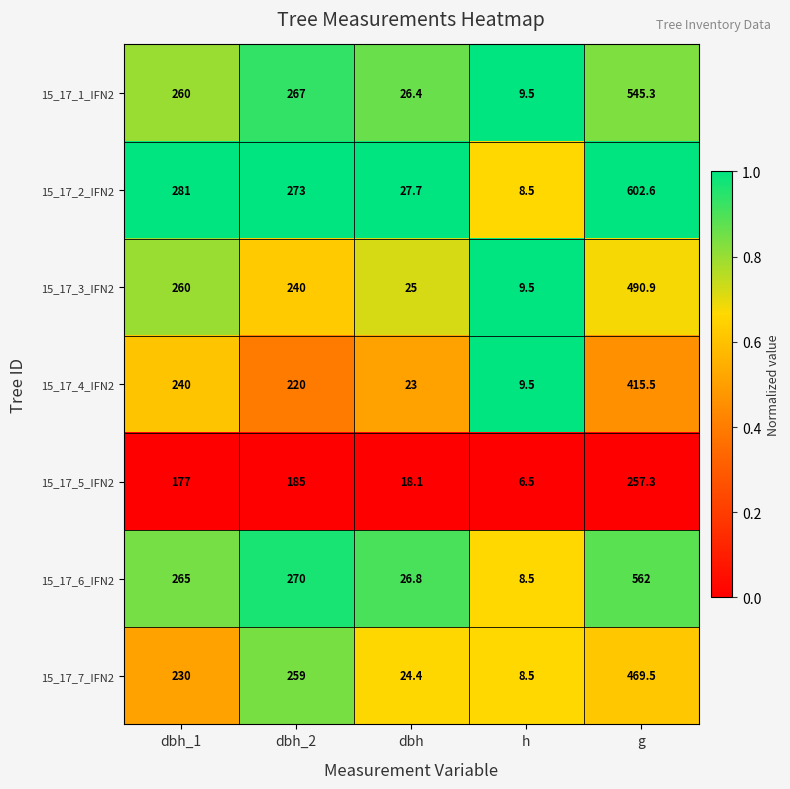

Is the value of 15_17_1_IFN2 at g greater than the value of 15_17_6_IFN2 at g?

No